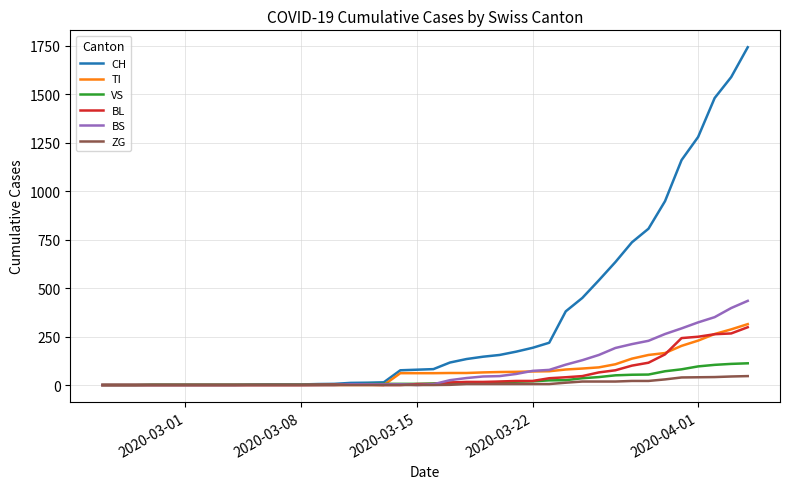

Which series has the widest spread of values?

CH